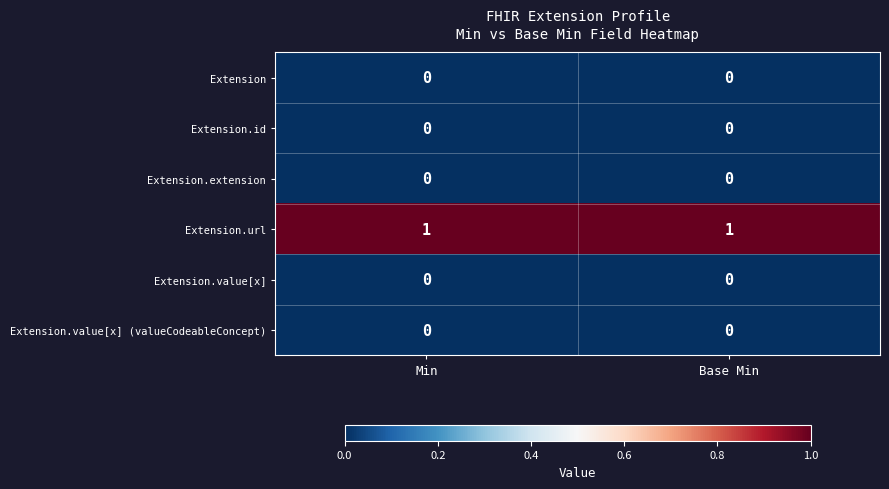

Count the number of categories in the chart.

2